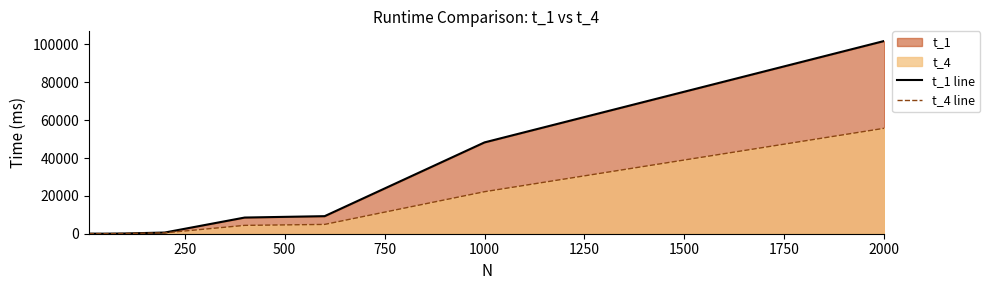

Which series has the widest spread of values?

t_1 line